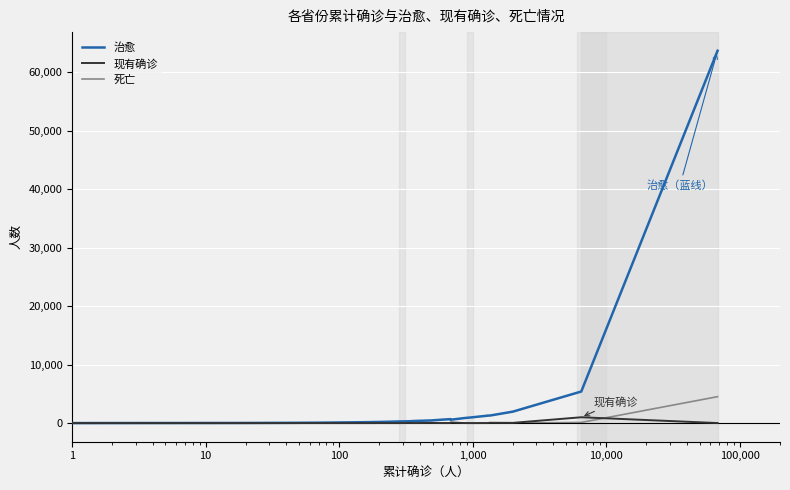

What is the maximum value shown in the chart?

63633